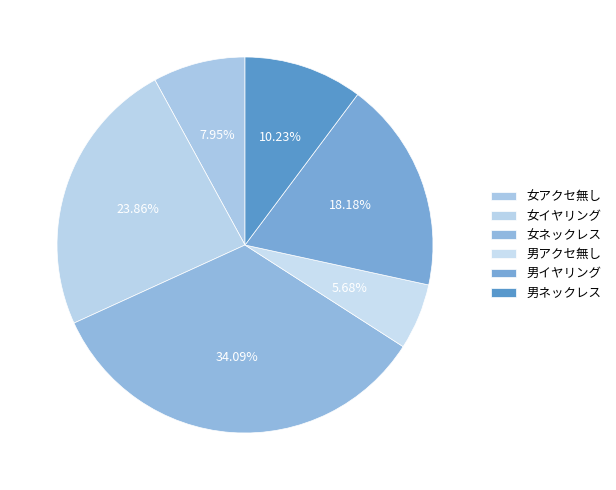

Does any single category account for the majority?

No